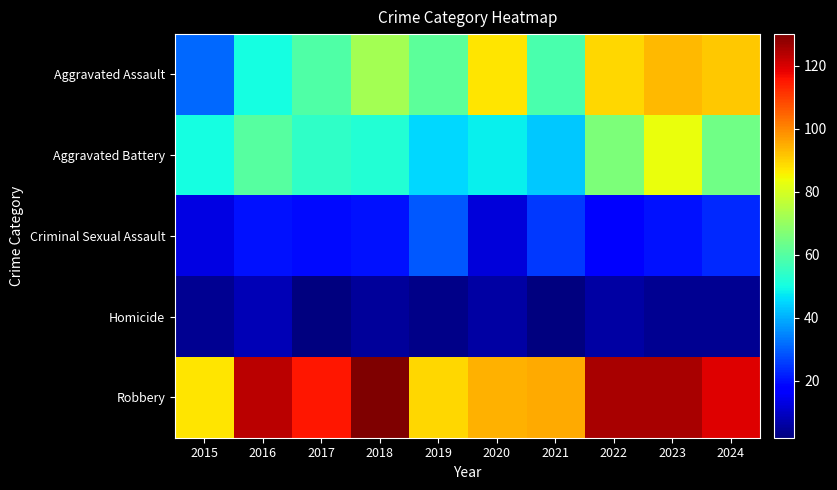

What is the total value across all series at 2020?

247